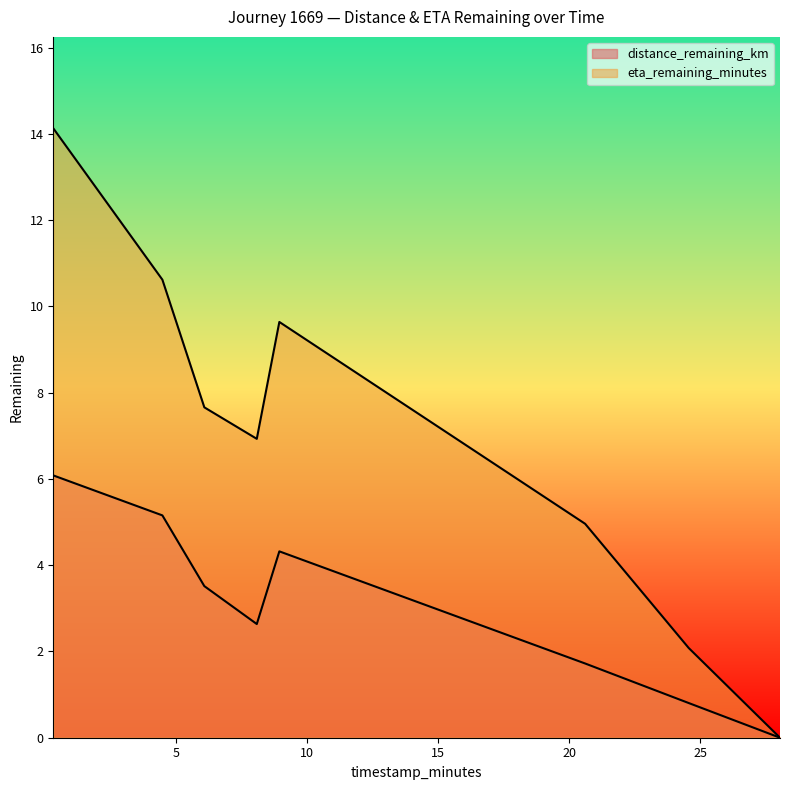

What is the label of the 7th point from the left?

24.56